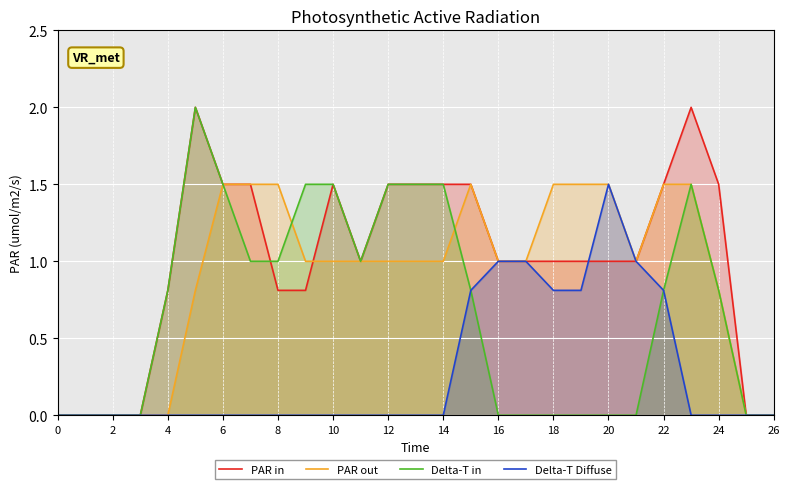

True or false: PAR in has a value of 0.7 at 22.

False